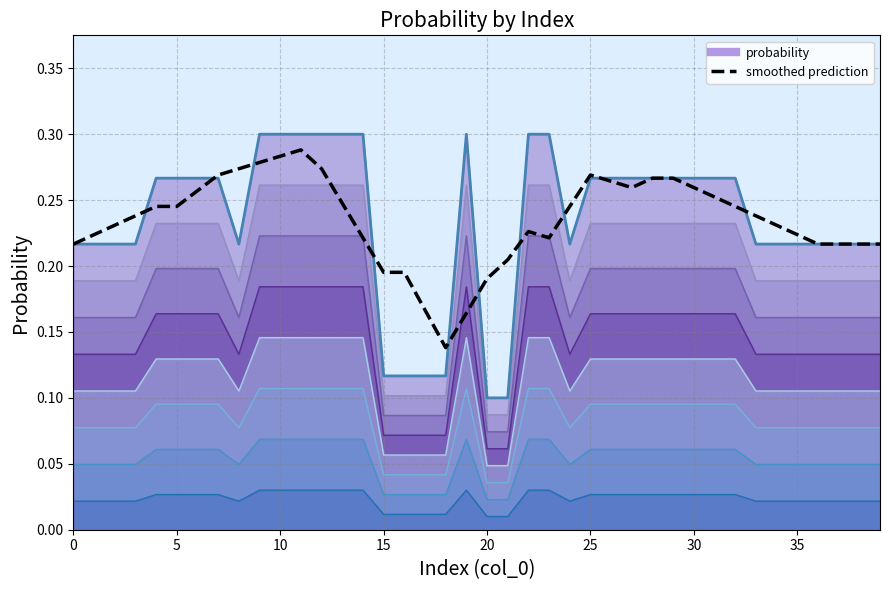

Rank the categories by value from highest to lowest.

9, 10, 11, 12, 13, 14, 19, 22, 23, 4, 5, 6, 7, 25, 26, 27, 28, 29, 30, 31, 32, 0, 1, 2, 3, 8, 24, 33, 34, 35, 36, 37, 38, 39, 15, 16, 17, 18, 20, 21